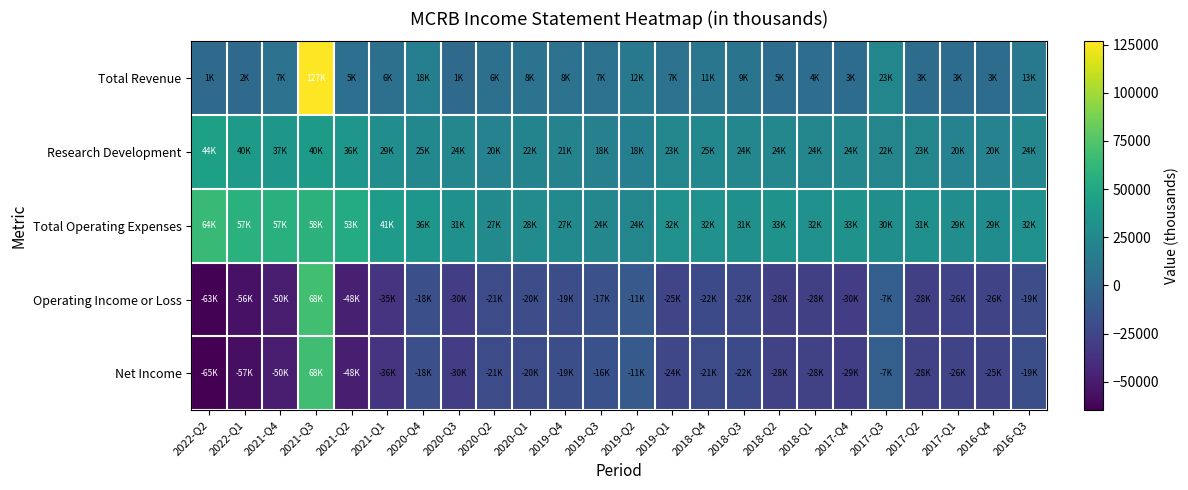

What is the maximum value shown in the chart?

126700